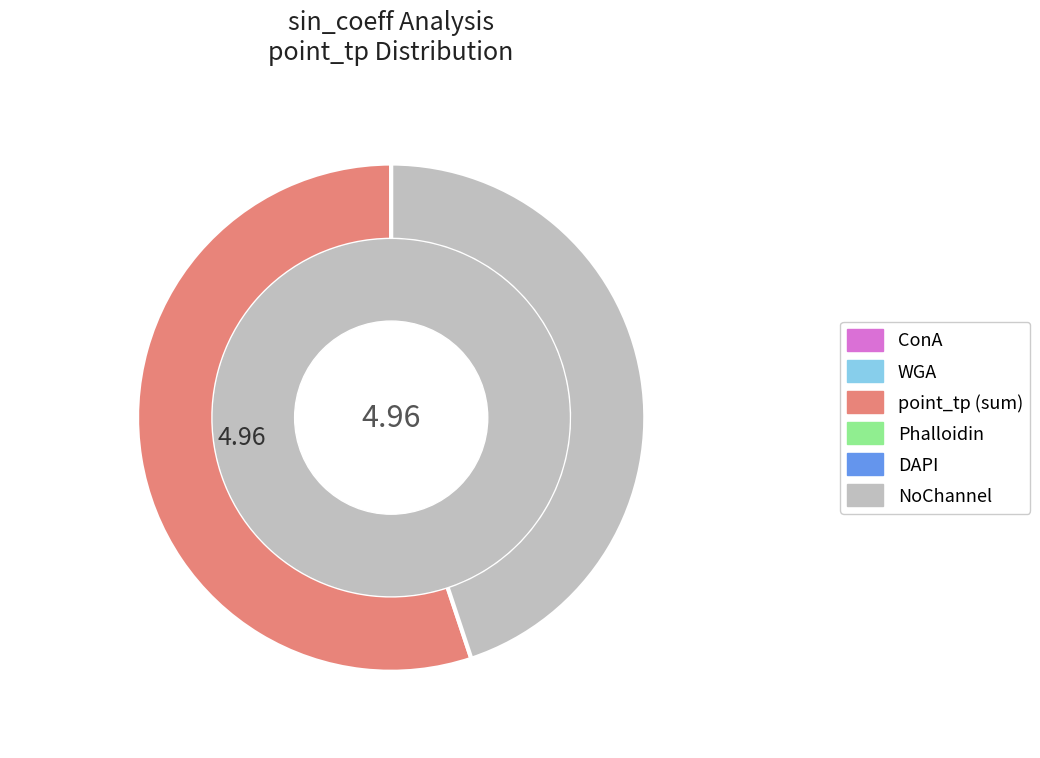

How many slices are in this pie chart?

2